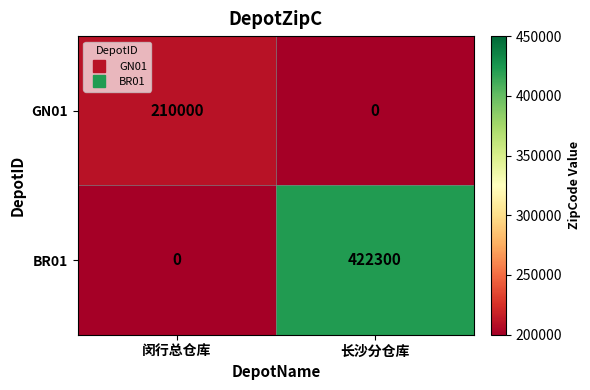

Reading left to right, what are all the values shown in this chart?

GN01: 210000	0
BR01: 0	422300